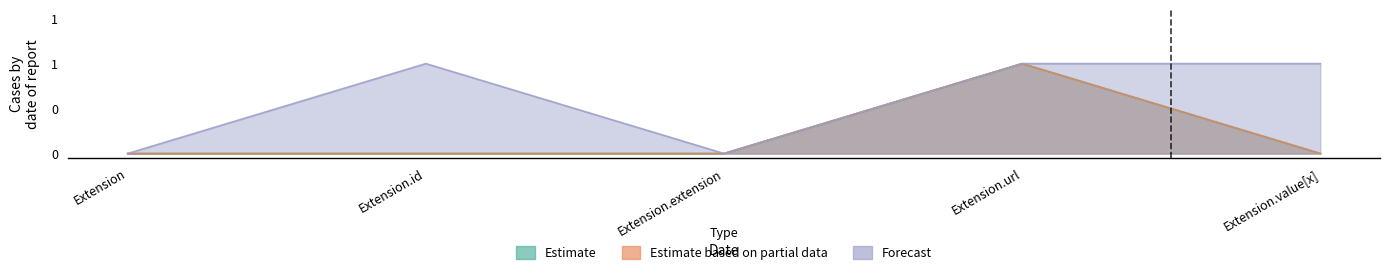

What is the highest value of the Estimate based on partial data series?

1